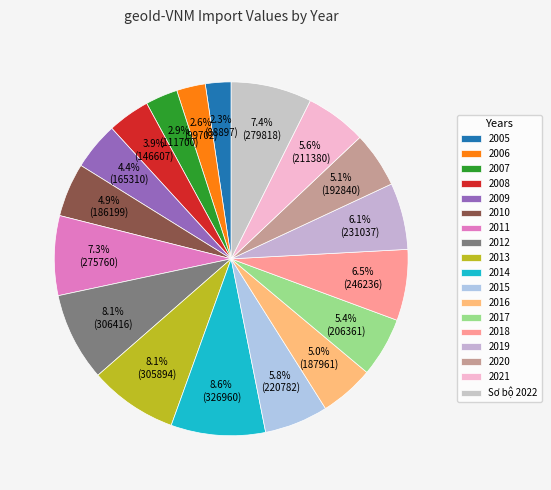

What percentage is NOT represented by 2015?

94.2%